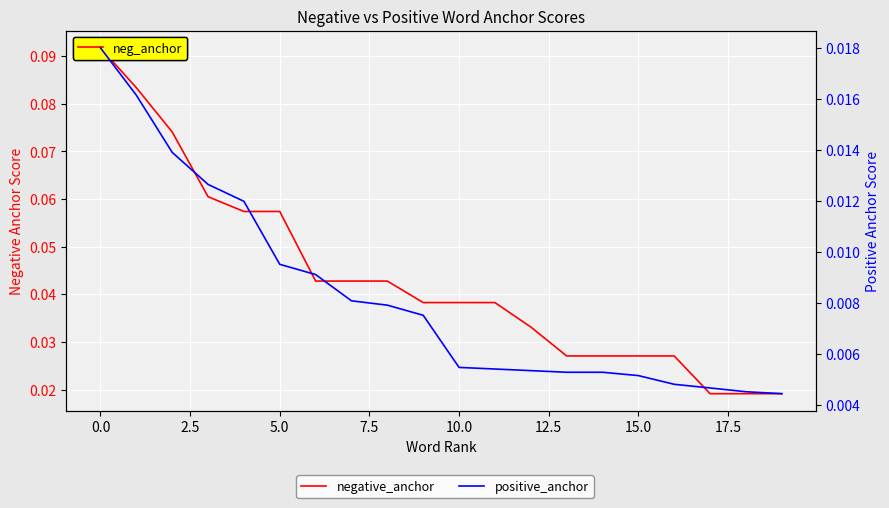

The negative_anchor series shows 0.1 at 7.5. True or false?

False